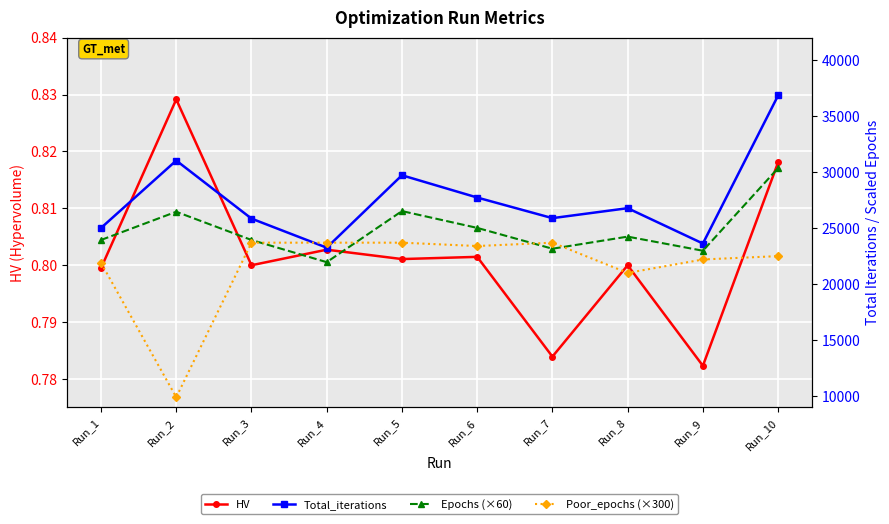

How many intersections are there between Epochs (×60) and Poor_epochs (×300)?

4